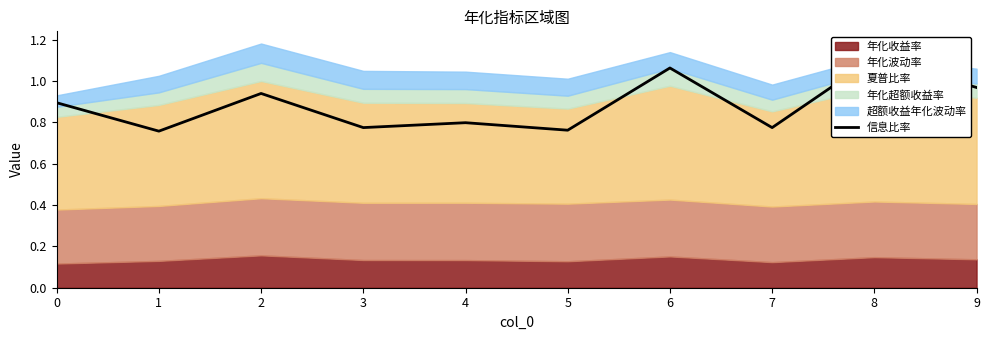

What is the value of the 5th point from the left?

0.8